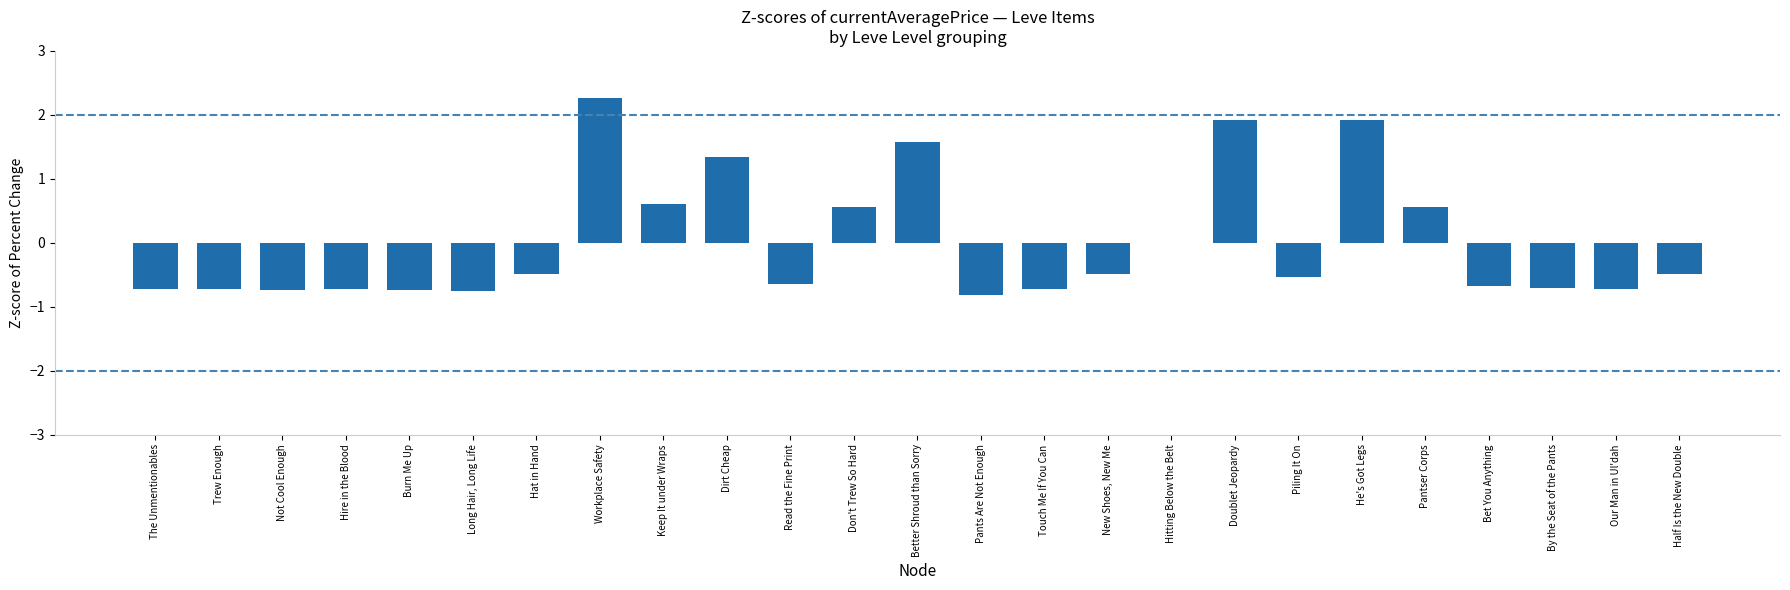

What is the sum of the values at Our Man in Ul'dah and Not Cool Enough?

-1.5